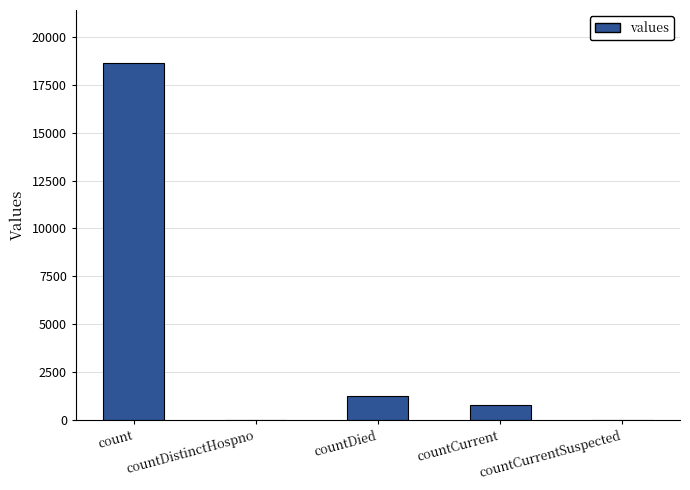

What is the sum of all values?

20654